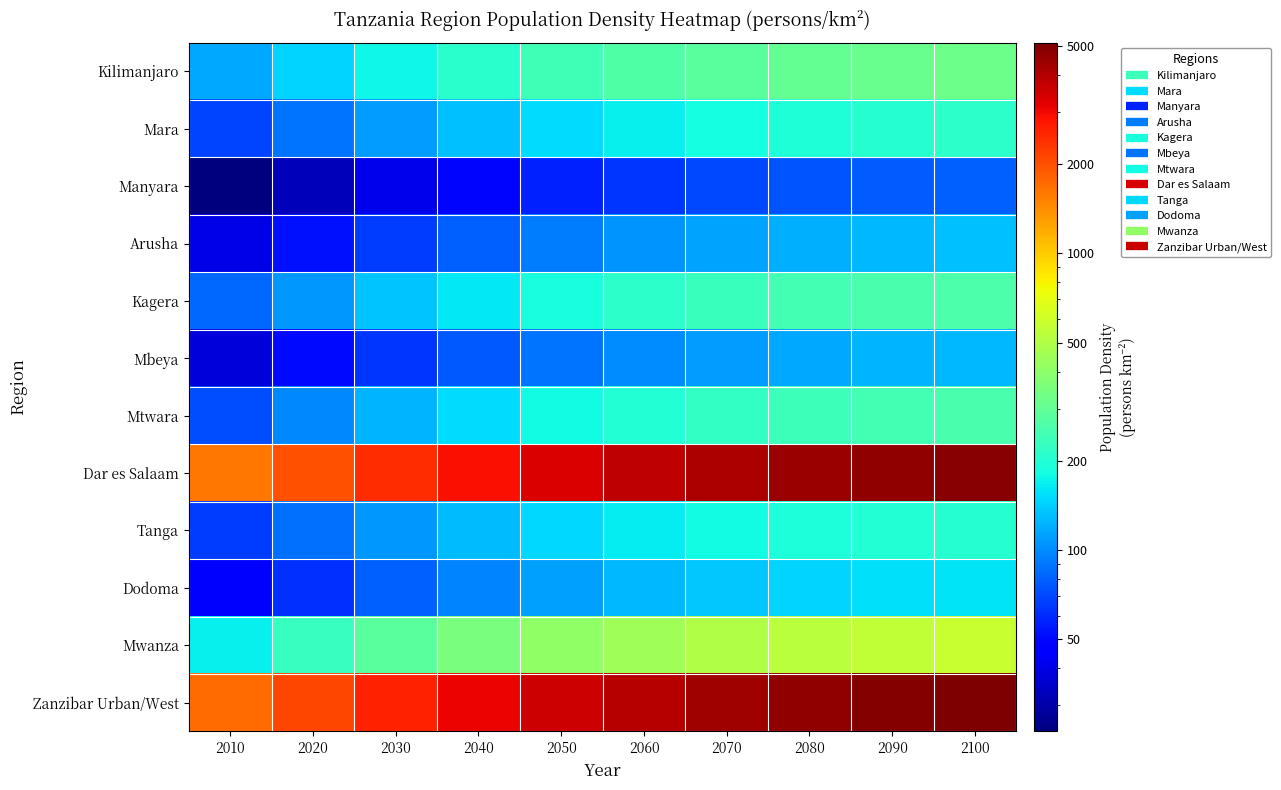

At which category is the sum across all series the highest?

2100